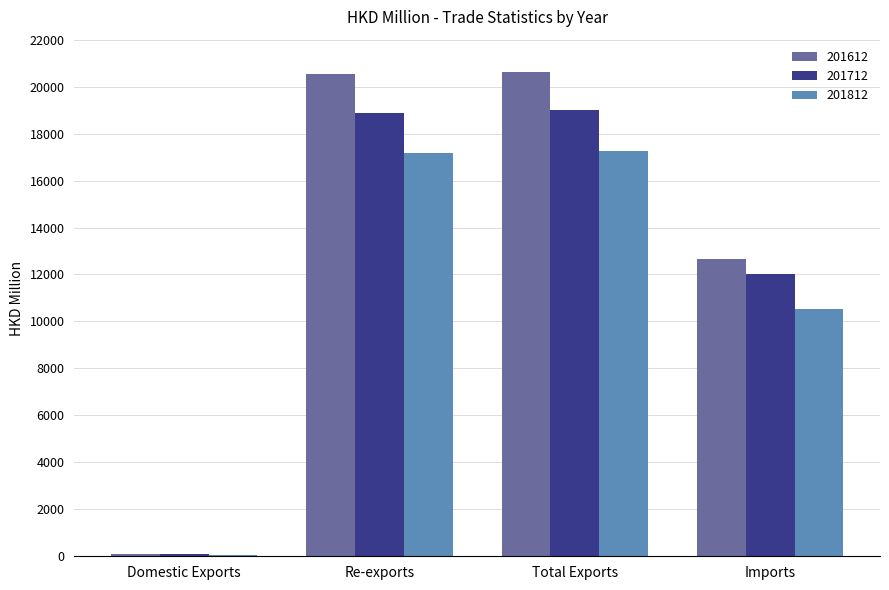

Which category has the lowest value in the 201712 series?

Domestic Exports